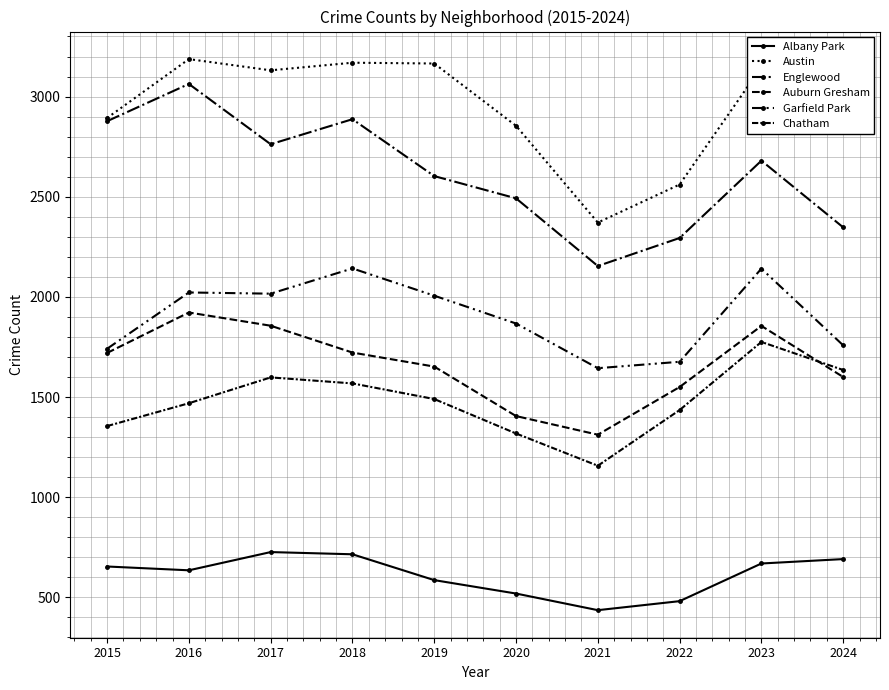

What is the difference between the maximum and minimum values in the Austin series?

816